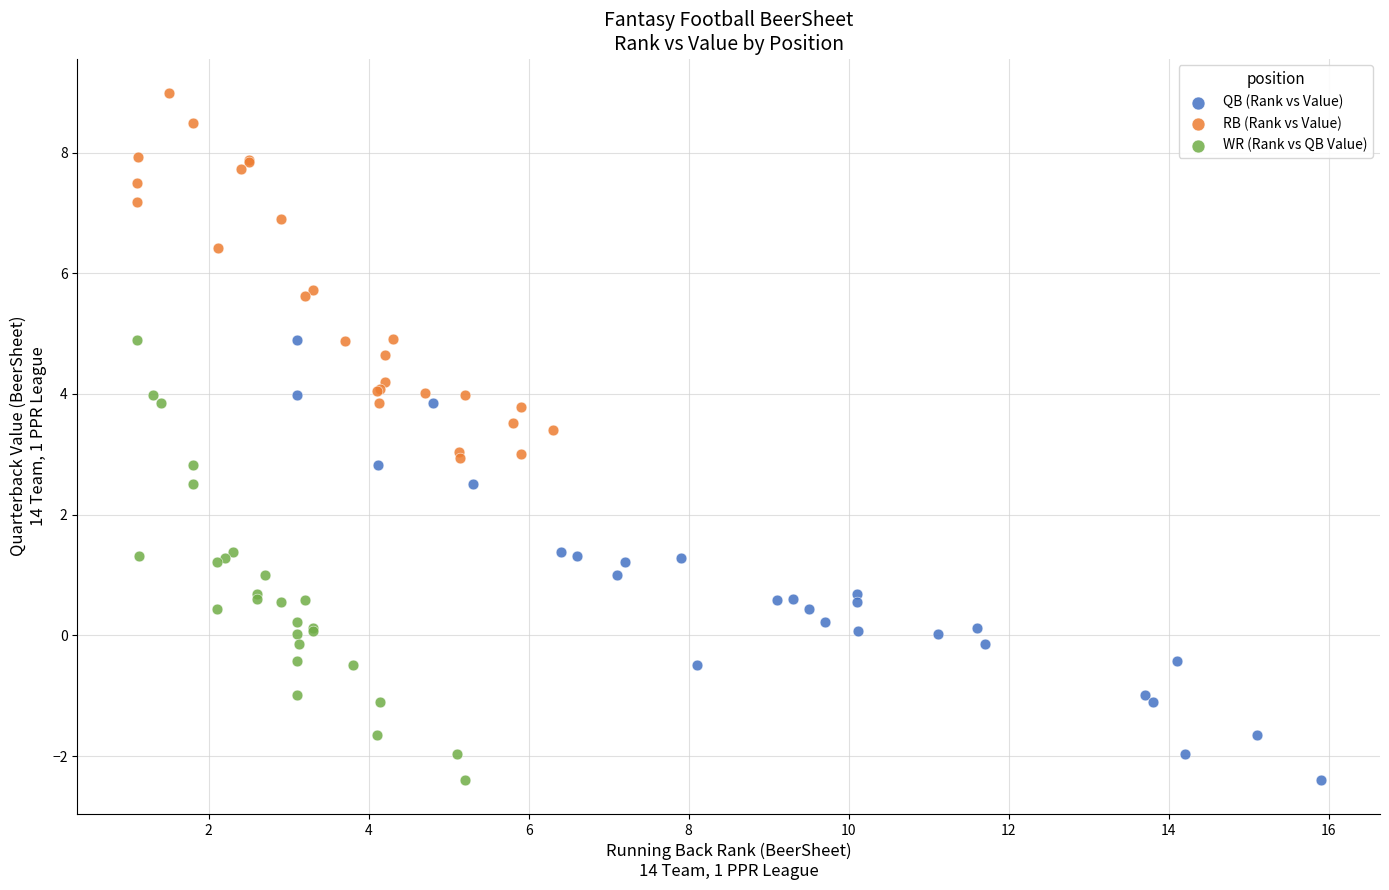

What are all the series names shown in the legend?

QB (Rank vs Value), RB (Rank vs Value), WR (Rank vs QB Value)